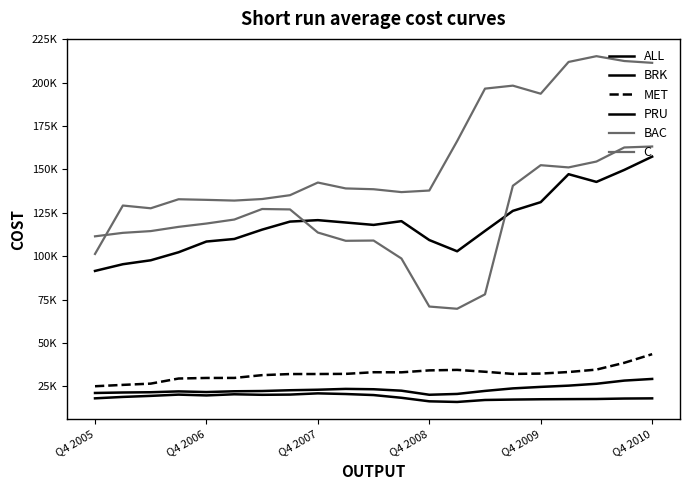

Reading right to left, list all the values displayed in this chart.

ALL: 18081	17982	17711	17644	17562	17393	17150	16009	16379	18413	19983	20583	20963	20258	20130	20433	19772	20239	19512	18911	18096
BRK: 157318	149671	142763	147209	131102	126073	114527	102798	109267	120155	117994	119372	120733	119903	115272	109891	108419	102244	97613	95349	91484
MET: 43535	38559	34643	33254	32351	32168	33411	34479	34198	33085	33137	32186	32108	32086	31455	29854	29834	29510	26571	25847	25059
PRU: 29270	28316	26491	25411	24684	23827	22370	20630	20157	22504	23333	23535	23057	22761	22312	22164	21721	22094	21610	21458	21187
BAC: 211351	212391	215181	211859	193557	198209	196492	166272	137791	136888	138540	139003	142394	135109	132900	132005	132421	132771	127570	129155	101262
C: 163156	162601	154494	151109	152388	140530	78001	69688	70966	98638	108981	108835	113598	126913	127154	121083	118783	116865	114428	113418	111412